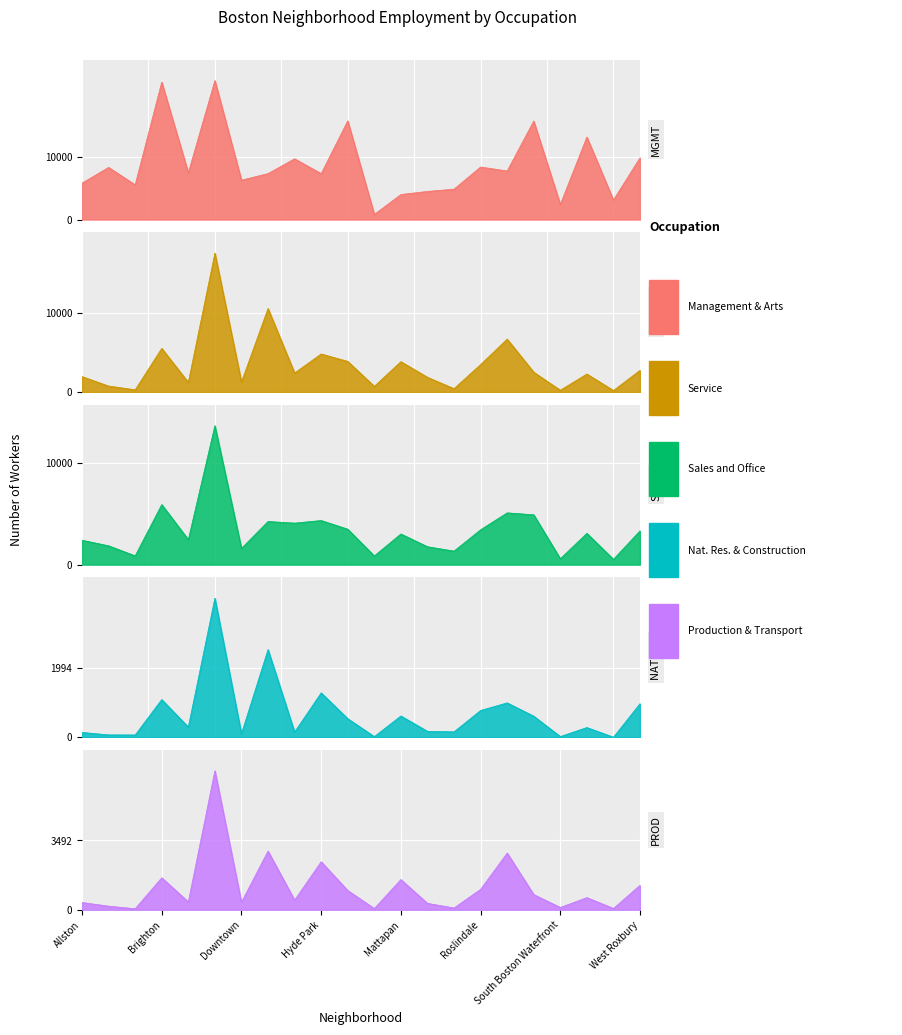

How many categories are shown in the chart?

22